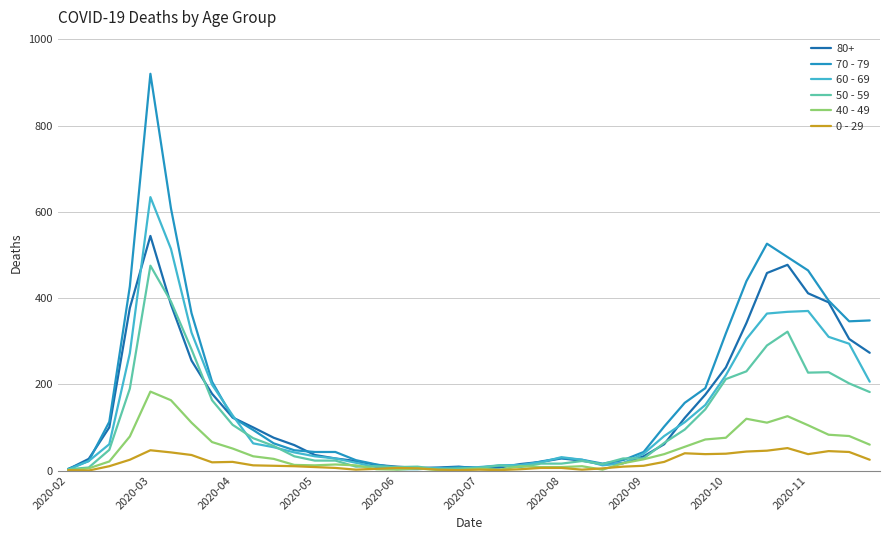

What is the maximum value shown in the chart?

920